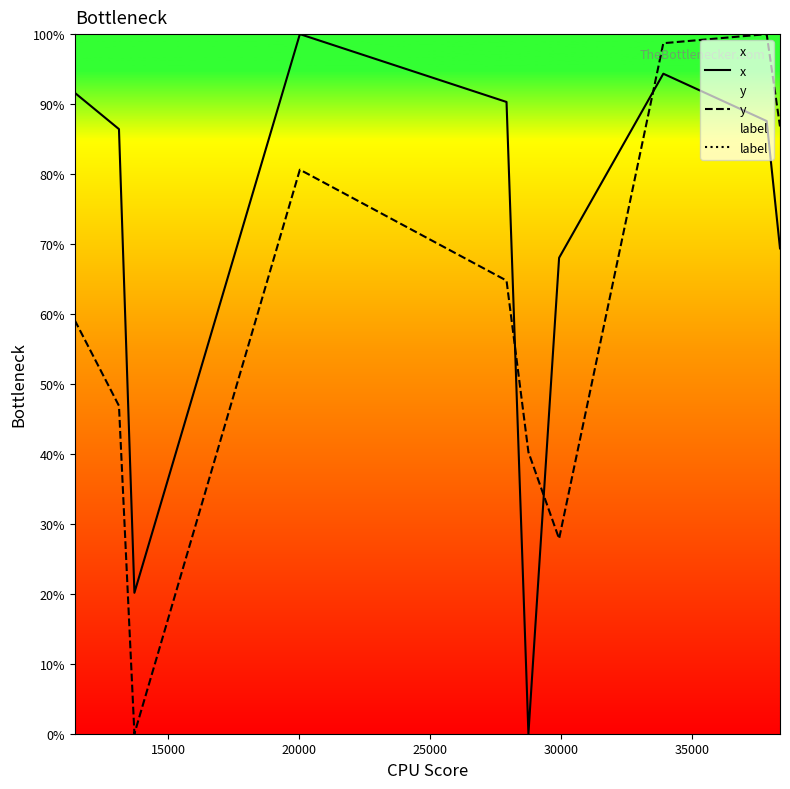

After their last crossing, which series has the higher values: x or y?

y